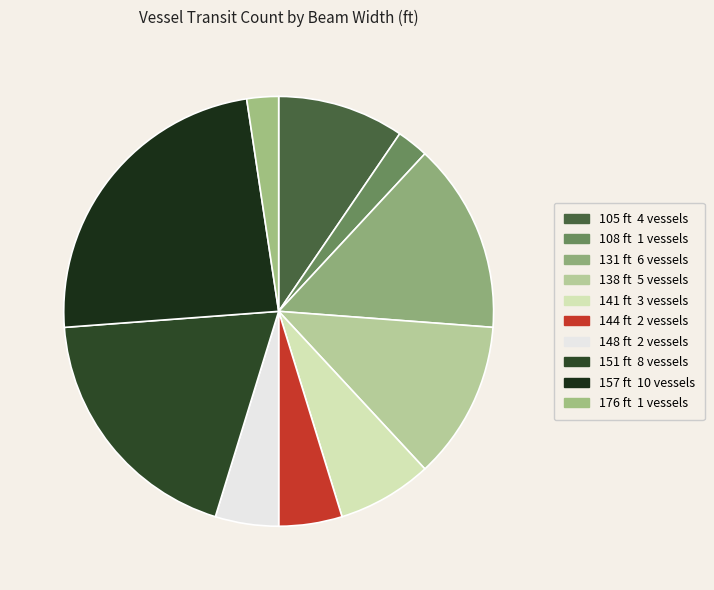

True or false: 131 accounts for 14% of the total.

True